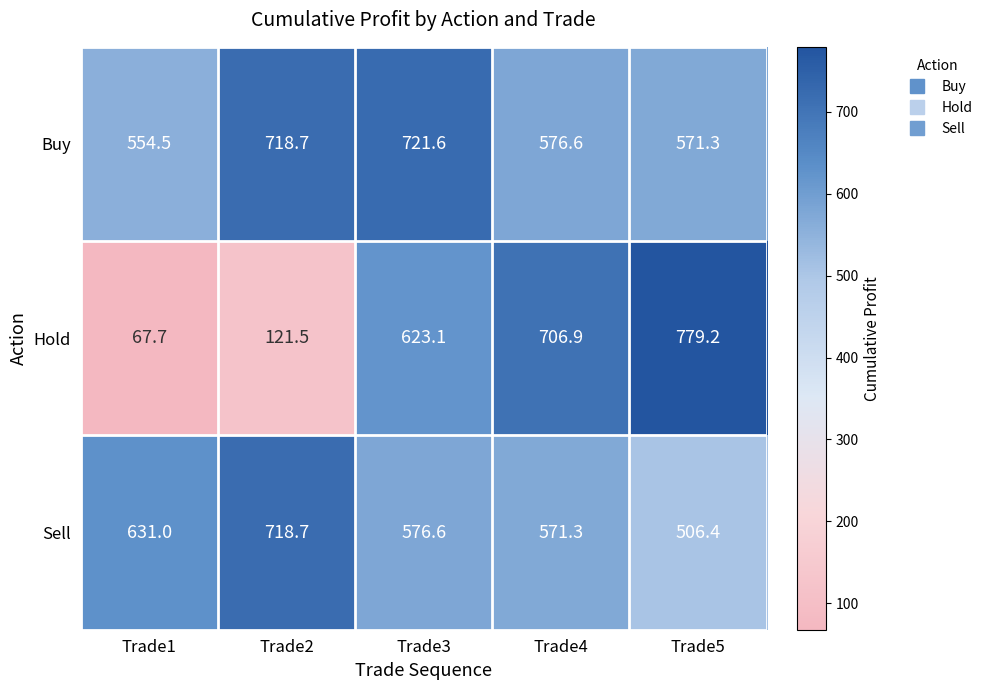

What is the total value across all series at Trade5?

1856.9